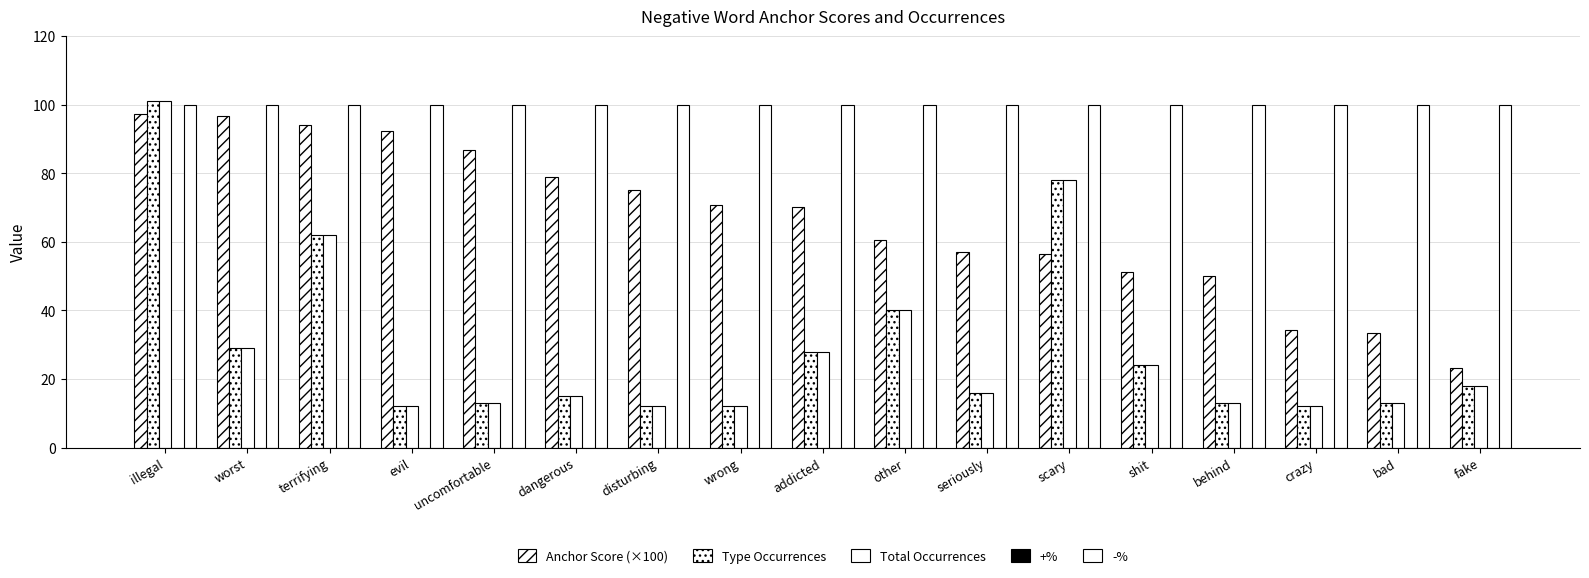

How many groups of bars are there?

17